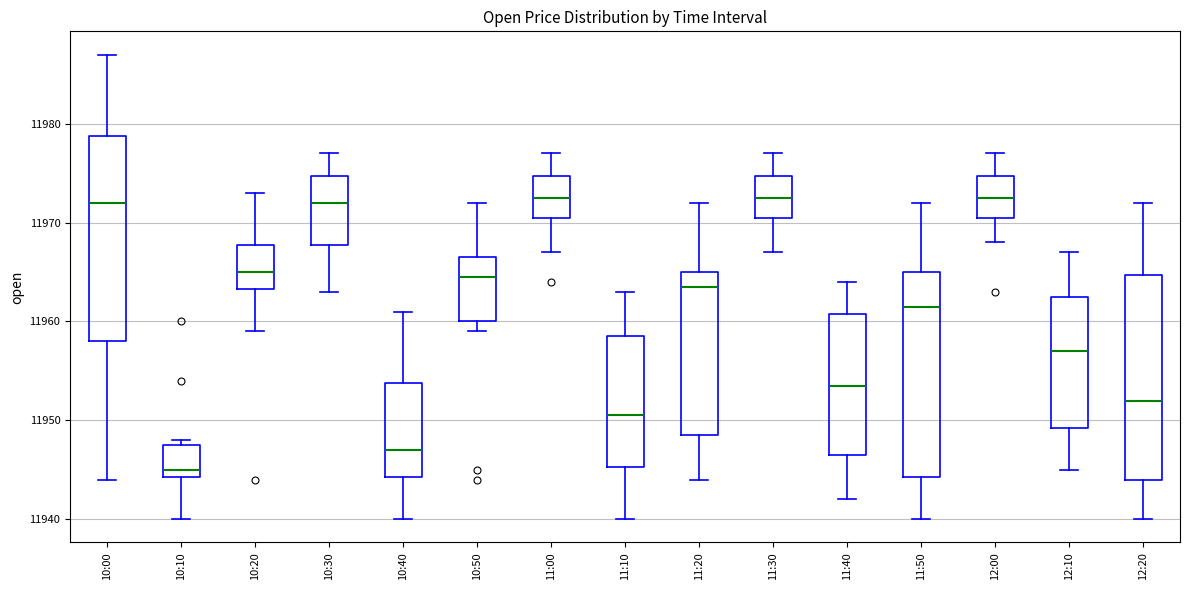

Reading left to right, read every box against the y-axis: the position of its median line, the range the box covers, and the ends of its whiskers. The values are not printed on the chart, so give them approximately, as read against the axis.

10:00: median 11972, box 11958 to 11979, whiskers 11944 to 11987
10:10: median 11945, box 11944 to 11948, whiskers 11940 to 11948 (just above the box's upper edge)
10:20: median 11965, box 11963 to 11968, whiskers 11959 to 11973
10:30: median 11972, box 11968 to 11975, whiskers 11963 to 11977
10:40: median 11947, box 11944 to 11954, whiskers 11940 to 11961
10:50: median 11965, box 11960 to 11967, whiskers 11959 to 11972
11:00: median 11973, box 11971 to 11975, whiskers 11967 to 11977
11:10: median 11951, box 11945 to 11959, whiskers 11940 to 11963
11:20: median 11964, box 11949 to 11965, whiskers 11944 to 11972
11:30: median 11973, box 11971 to 11975, whiskers 11967 to 11977
11:40: median 11954, box 11947 to 11961, whiskers 11942 to 11964
11:50: median 11962, box 11944 to 11965, whiskers 11940 to 11972
12:00: median 11973, box 11971 to 11975, whiskers 11968 to 11977
12:10: median 11957, box 11949 to 11963, whiskers 11945 to 11967
12:20: median 11952, box 11944 to 11965, whiskers 11940 to 11972